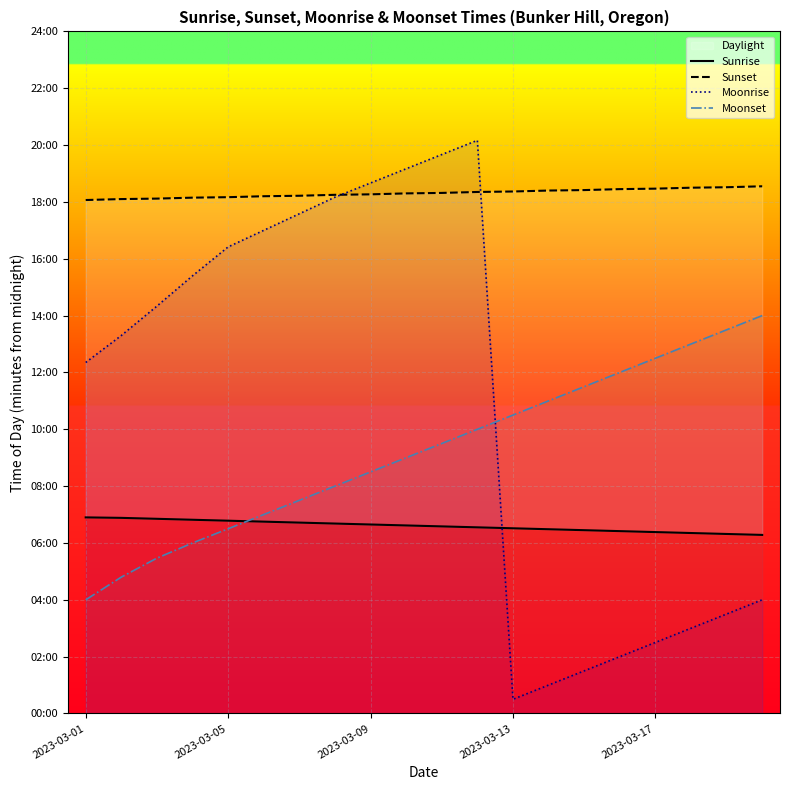

Which series has the largest total across all categories?

Sunset